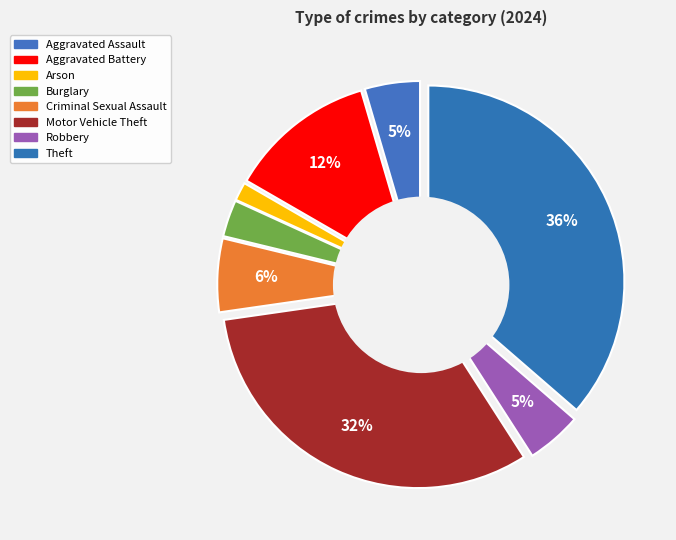

How many slices are in this pie chart?

8